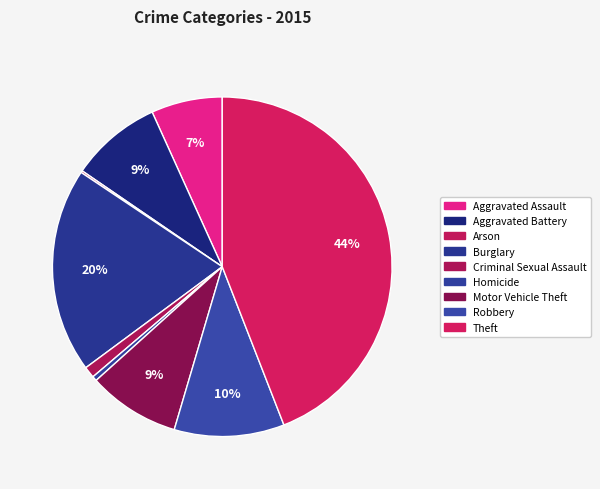

To the nearest percent, what is the difference between the Homicide and Robbery slice percentages?

10%